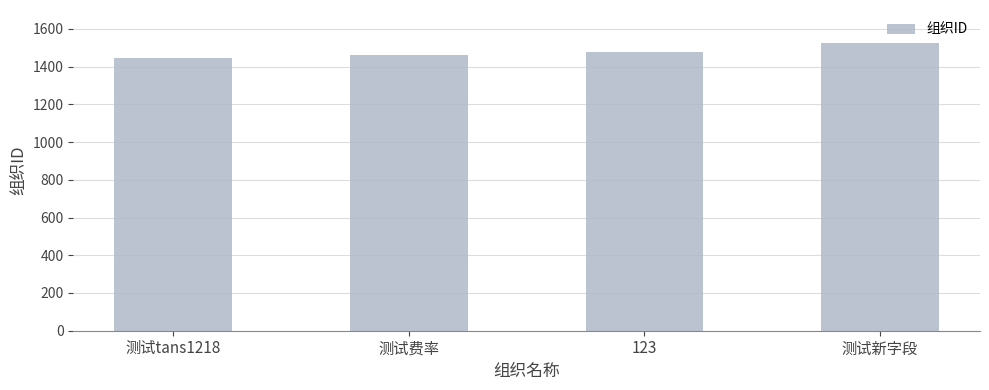

How many distinct data groups are displayed?

1